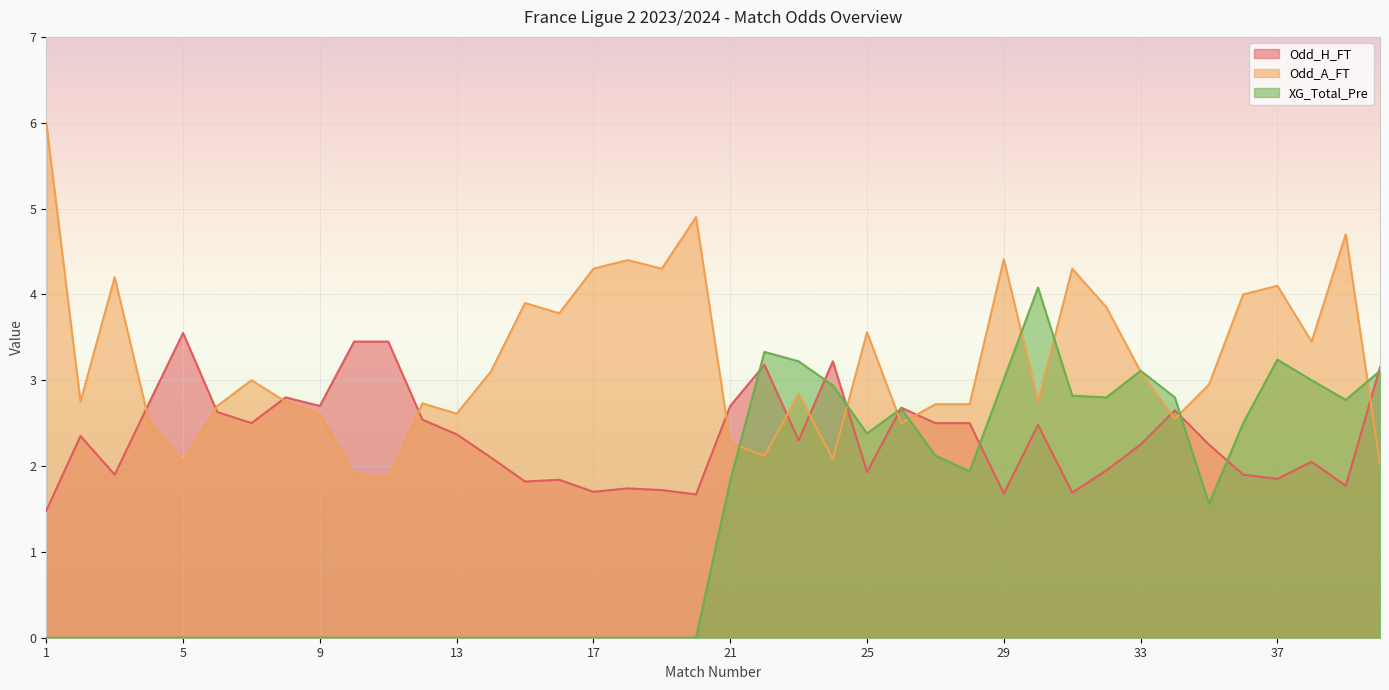

Reading left to right, what are all the values shown in this chart?

Odd_H_FT: 1=1.5	2=2.4	3=1.9	4=2.7	5=3.5	6=2.6	7=2.5	8=2.8	9=2.7	10=3.5	11=3.5	12=2.5	13=2.4	14=2.1	15=1.8	16=1.8	17=1.7	18=1.7	19=1.7	20=1.7	21=2.7	22=3.2	23=2.3	24=3.2	25=1.9	26=2.7	27=2.5	28=2.5	29=1.7	30=2.5	31=1.7	32=1.9	33=2.2	34=2.6	35=2.2	36=1.9	37=1.9	38=2.0	39=1.8	40=3.1
Odd_A_FT: 1=6.0	2=2.8	3=4.2	4=2.5	5=2.0	6=2.7	7=3.0	8=2.8	9=2.6	10=1.9	11=1.9	12=2.7	13=2.6	14=3.1	15=3.9	16=3.8	17=4.3	18=4.4	19=4.3	20=4.9	21=2.3	22=2.1	23=2.8	24=2.1	25=3.6	26=2.5	27=2.7	28=2.7	29=4.4	30=2.8	31=4.3	32=3.9	33=3.1	34=2.5	35=3.0	36=4.0	37=4.1	38=3.5	39=4.7	40=2.0
XG_Total_Pre: 1=0.0	2=0.0	3=0.0	4=0.0	5=0.0	6=0.0	7=0.0	8=0.0	9=0.0	10=0.0	11=0.0	12=0.0	13=0.0	14=0.0	15=0.0	16=0.0	17=0.0	18=0.0	19=0.0	20=0.0	21=1.8	22=3.3	23=3.2	24=2.9	25=2.4	26=2.7	27=2.1	28=1.9	29=3.0	30=4.1	31=2.8	32=2.8	33=3.1	34=2.8	35=1.6	36=2.5	37=3.2	38=3.0	39=2.8	40=3.1